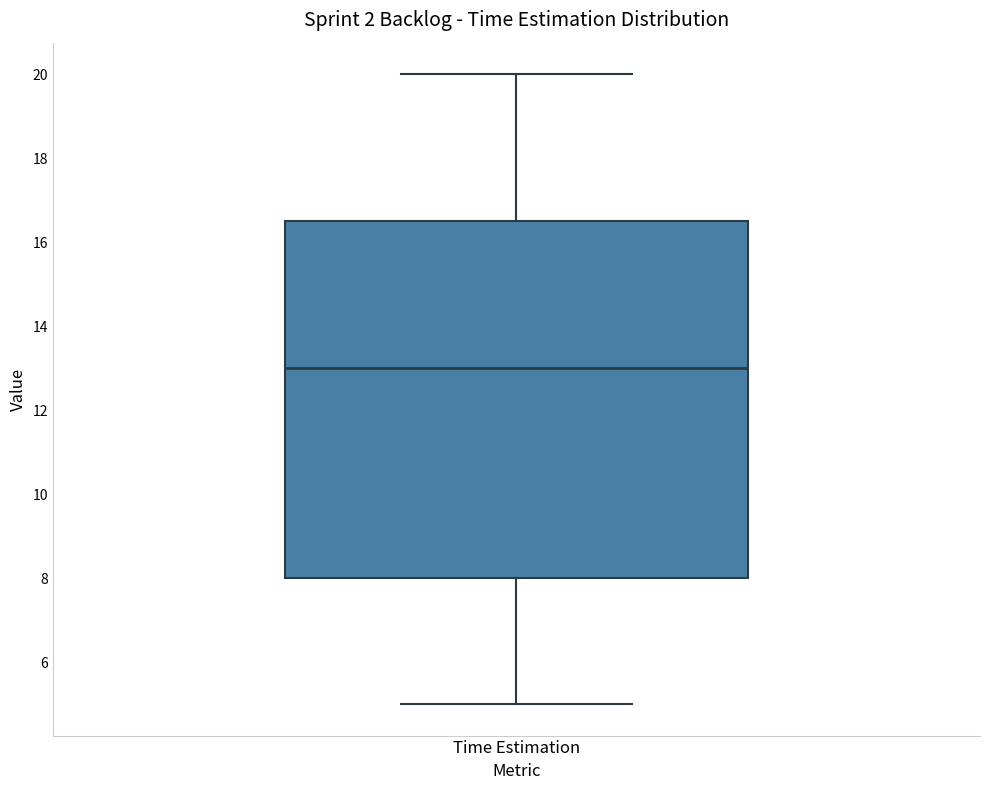

Transcribe this box plot: give where the median line is, the range the box spans, and where the two whiskers end, as read against the y-axis. The values are not printed on the chart, so give them approximately, as read against the axis.

median 13.0, box 8.0 to 16.6, whiskers 5.0 to 20.0